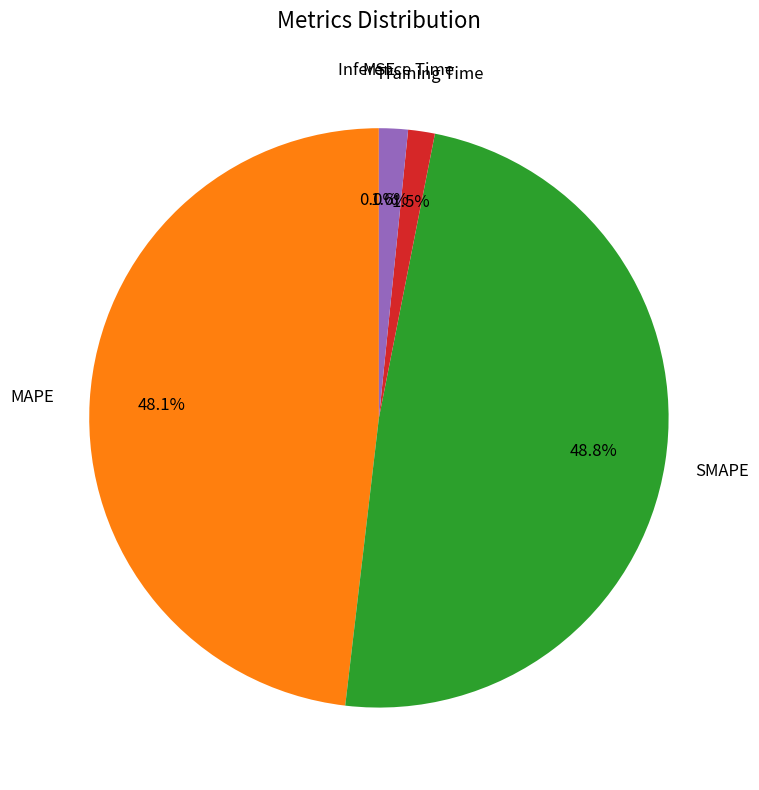

Is there a majority slice in this chart?

No